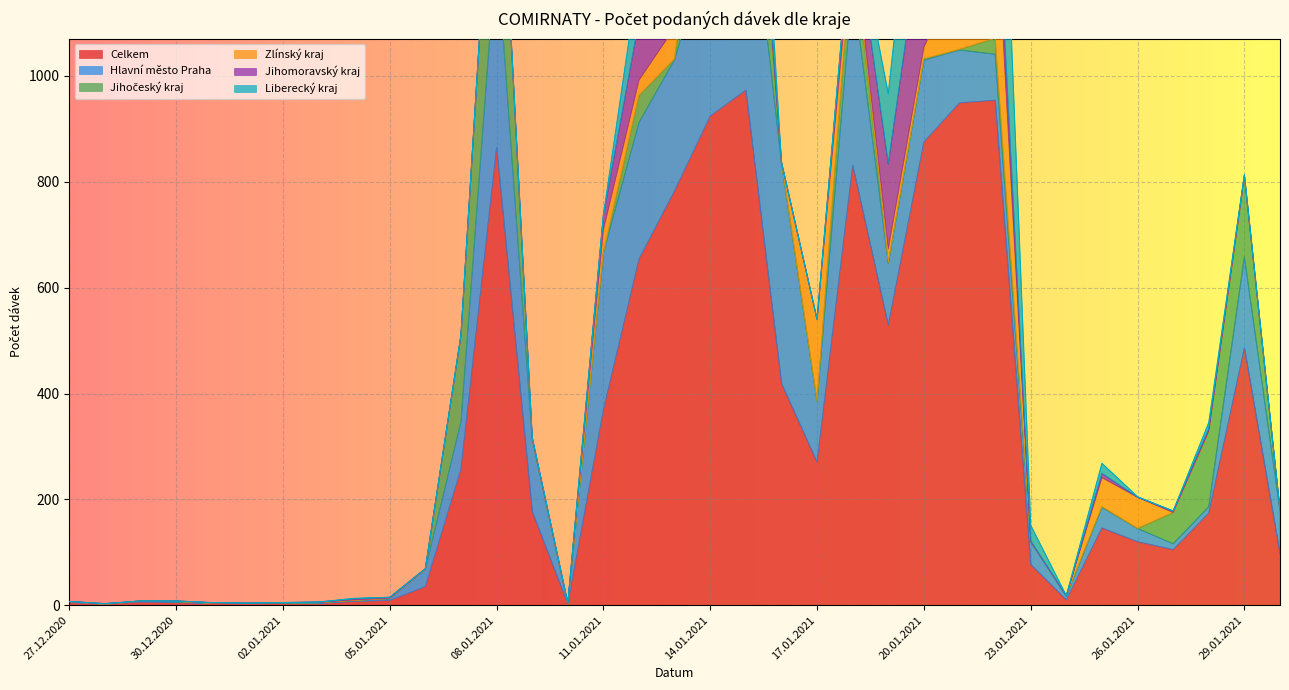

Is it true that Hlavní město Praha equals 155 at 20.01.2021?

True